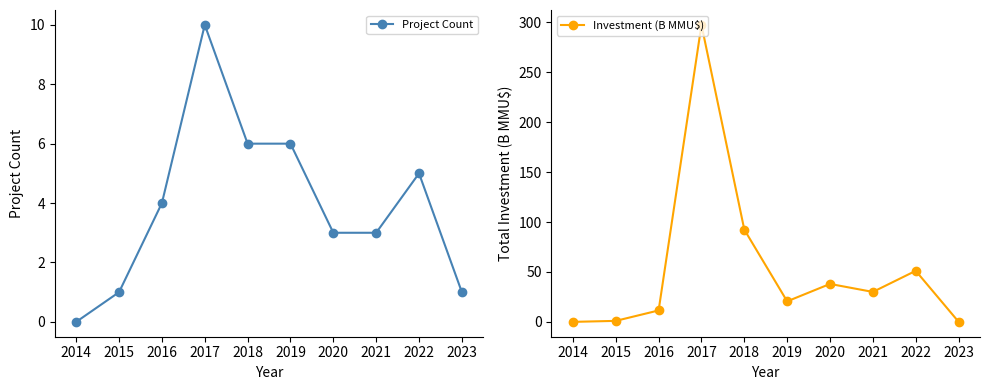

Which series has the widest spread of values?

Investment (B MMU$)